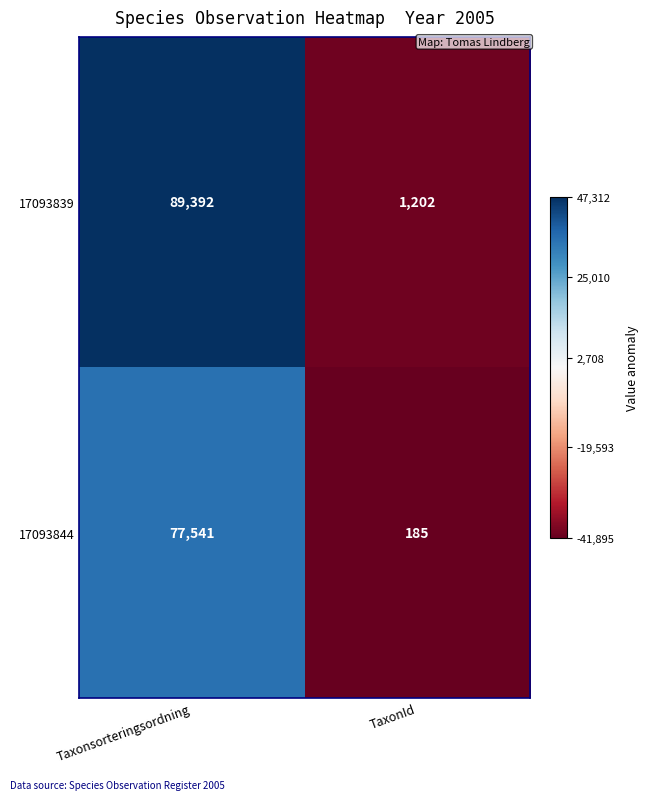

What is the difference between the highest and lowest values at Taxonsorteringsordning?

11851